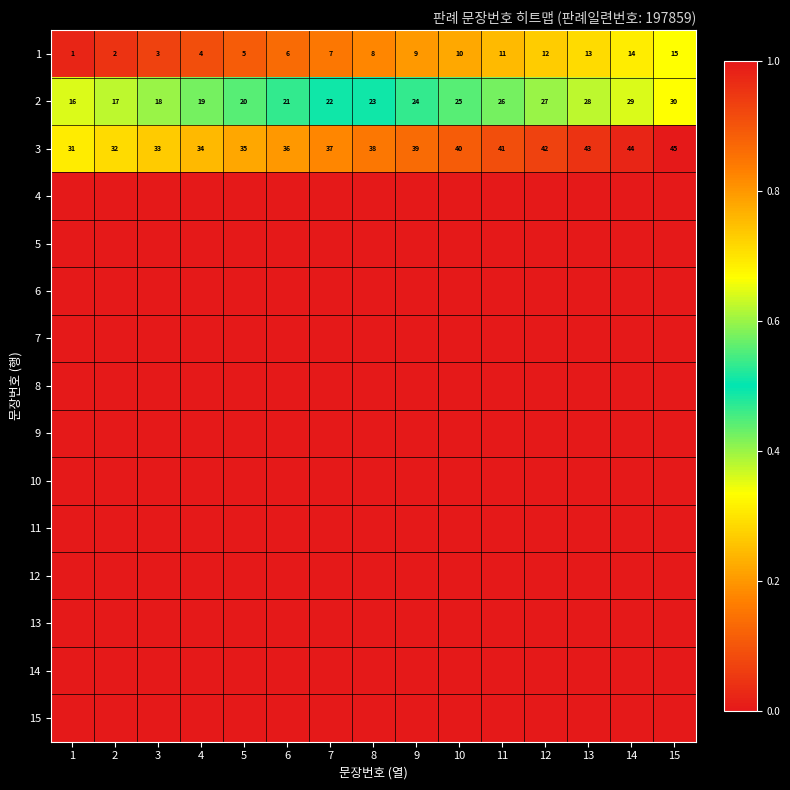

Read the 2 value at 5.

20